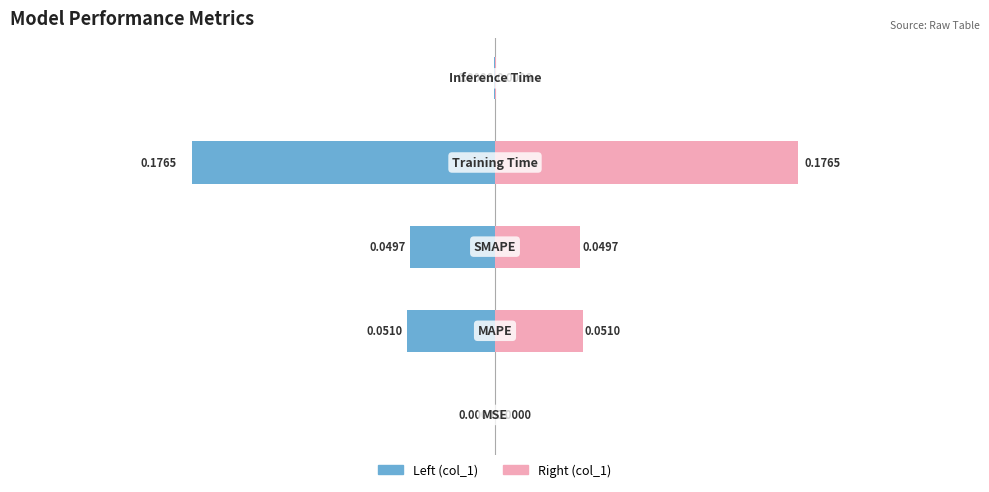

How many bars are there in total?

10